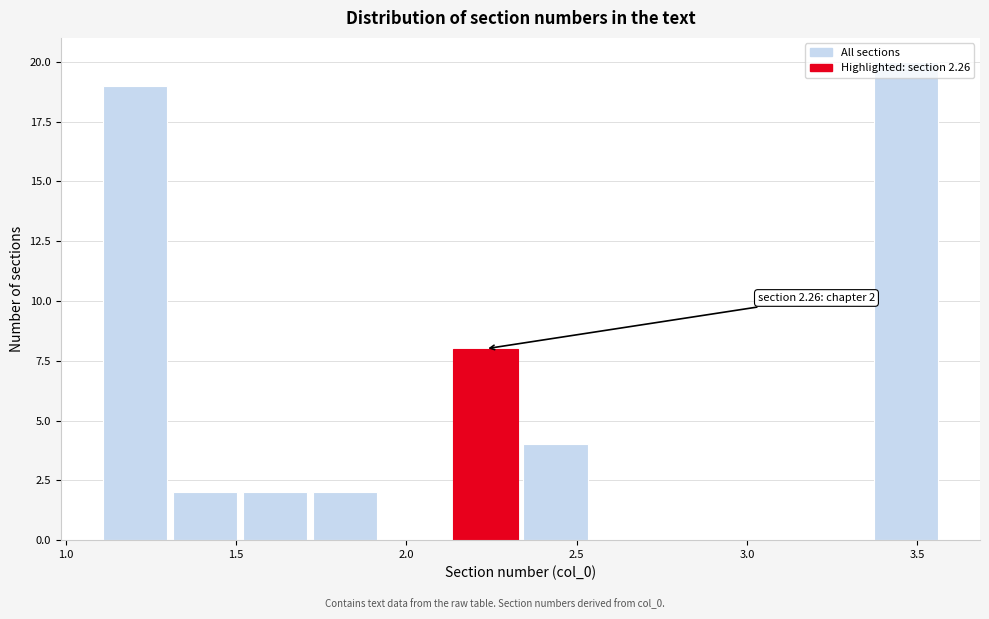

Which range on the x-axis has the tallest bar?

3.35 to 3.55